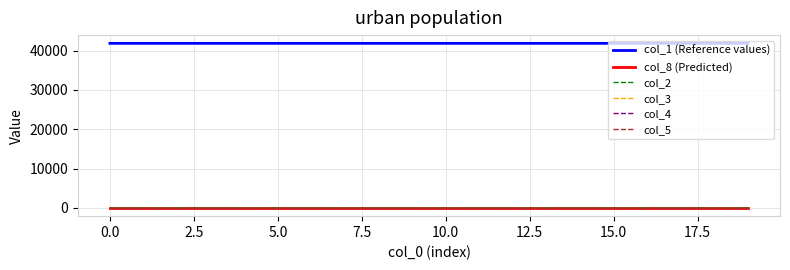

What is the maximum value for col_1 (Reference values)?

41824.0